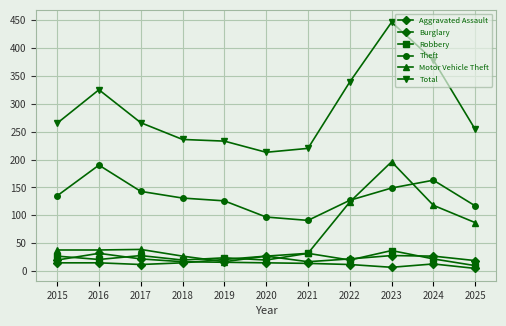

At 2022, list the series in order from smallest to largest.

Burglary, Robbery, Aggravated Assault, Motor Vehicle Theft, Theft, Total